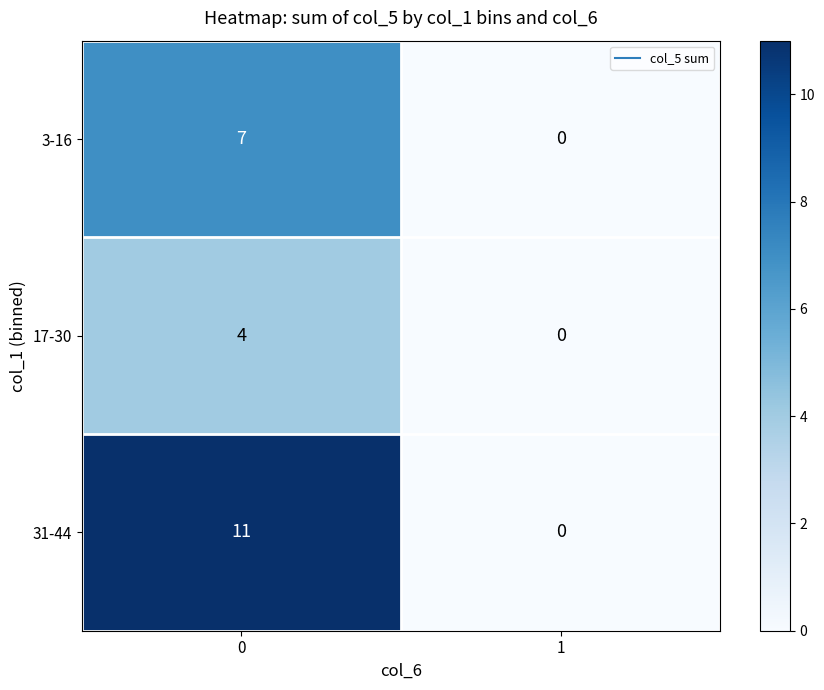

Reading left to right, what are all the values shown in this chart?

3-16: 7	0
17-30: 4	0
31-44: 11	0